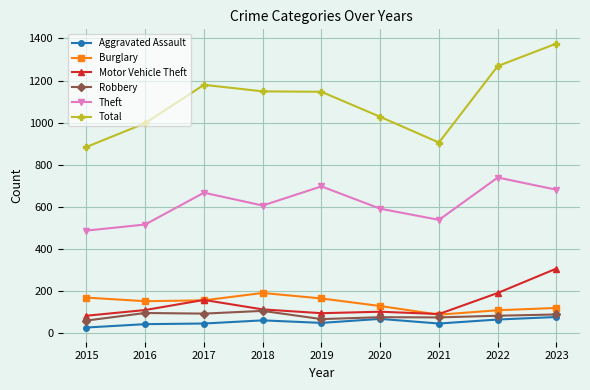

Which series has the largest range (max minus min)?

Total